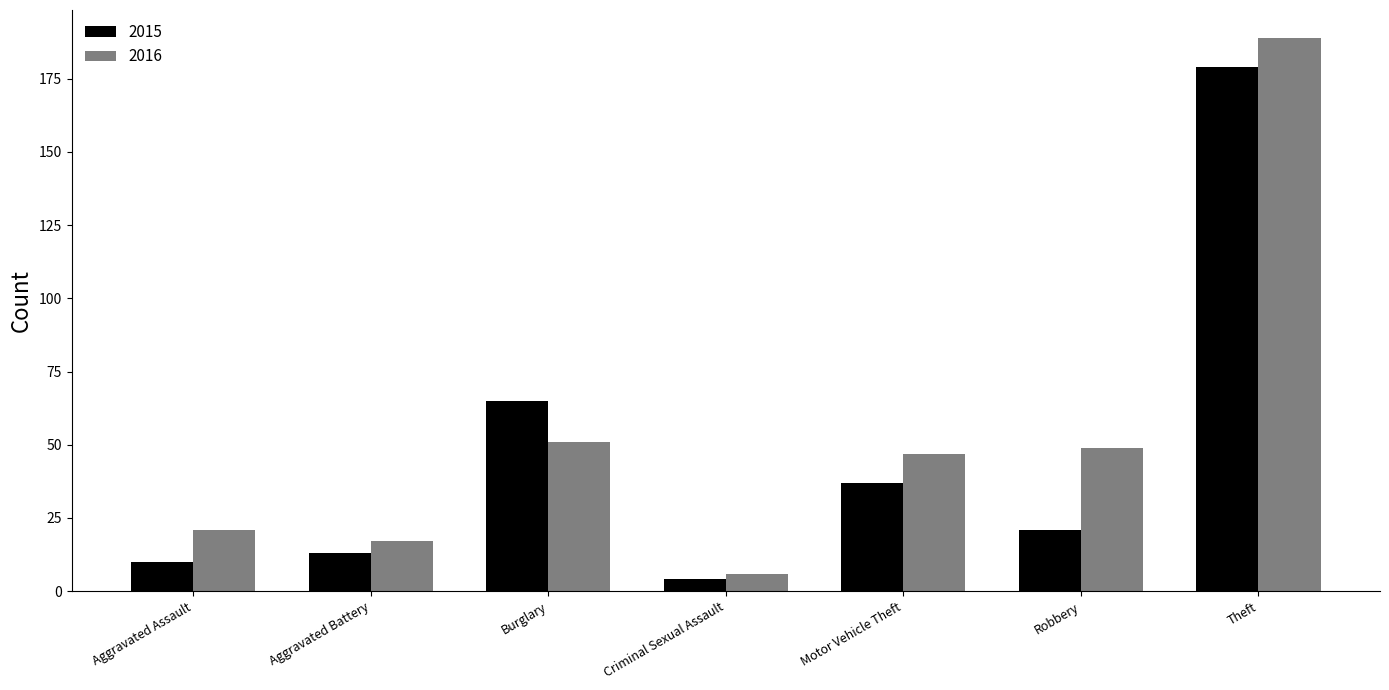

What is the difference between the maximum and minimum values in the 2015 series?

175